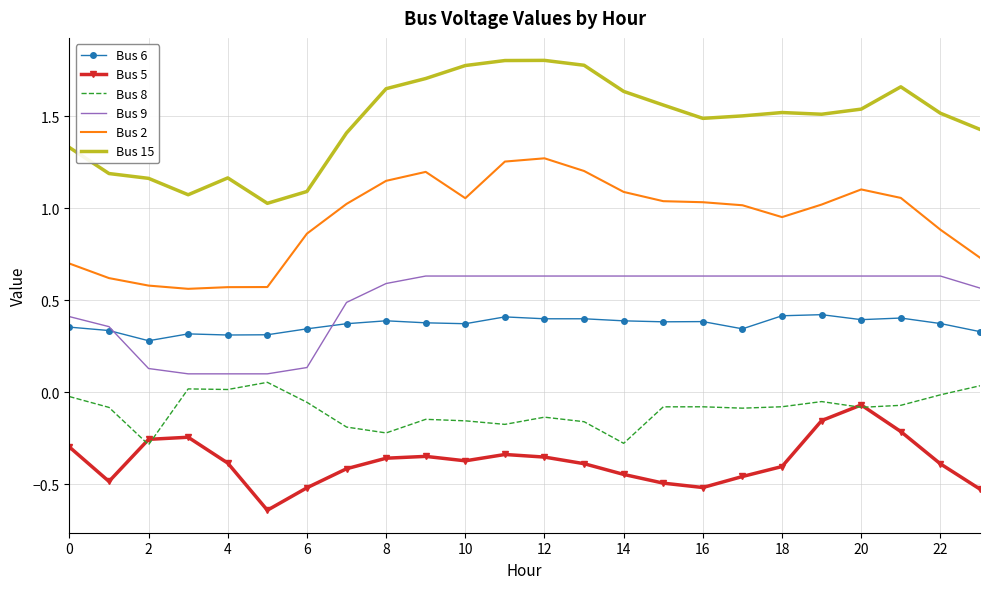

Which series has the largest total across all categories?

Bus 15